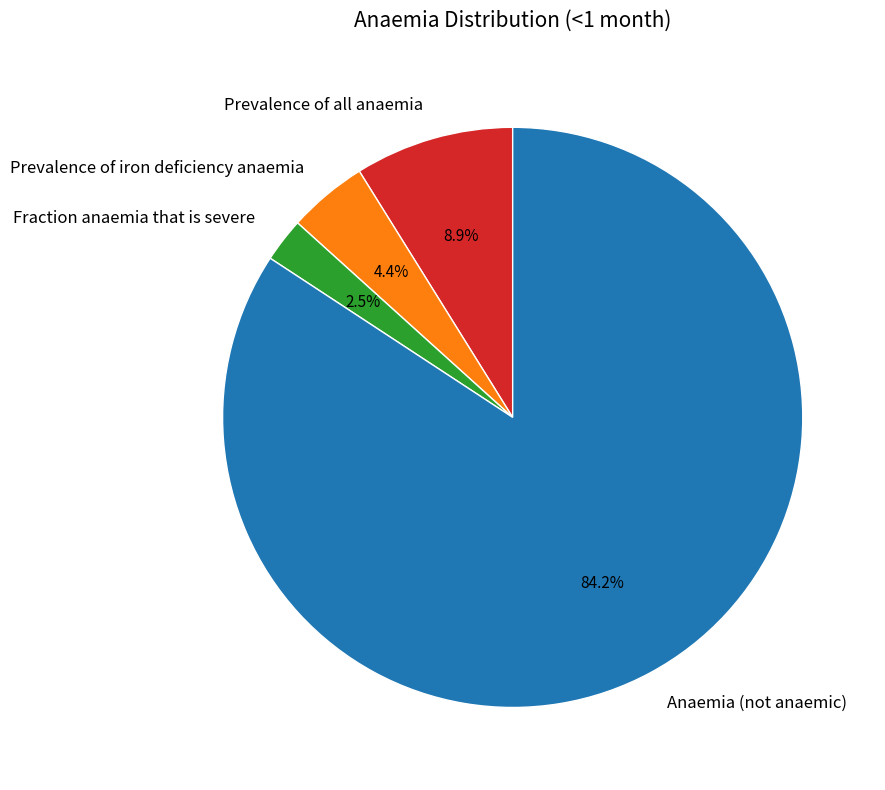

Combined, what portion of the pie is Prevalence of iron deficiency anaemia and Prevalence of all anaemia?

13.3%